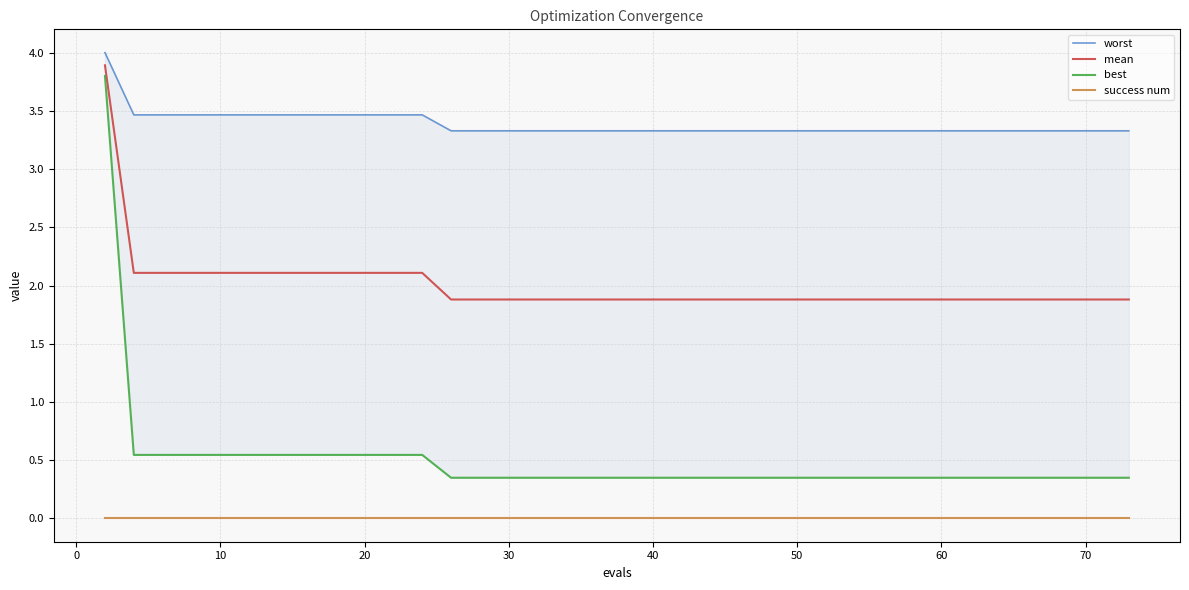

What are all the series names shown in the legend?

worst, mean, best, success num